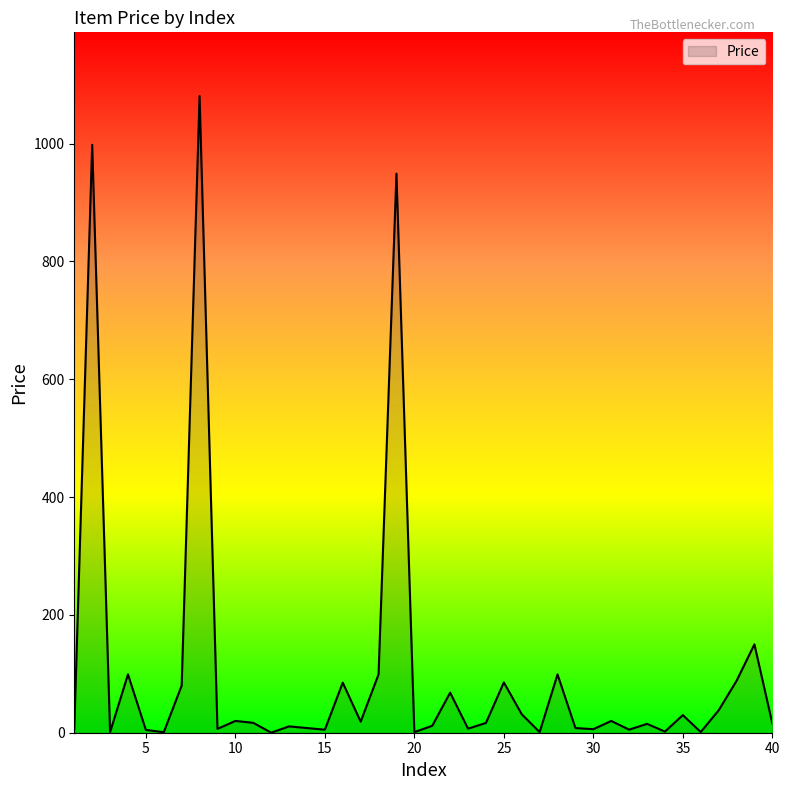

What is the difference between the maximum and second lowest values?

1079.9